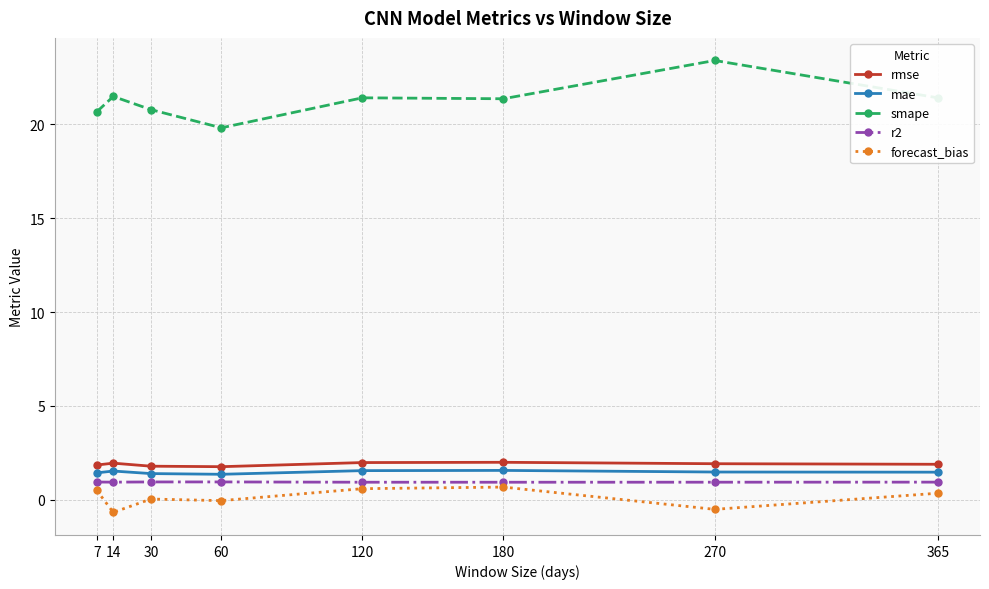

The value of r2 at 120 is 0.9. True or false?

True